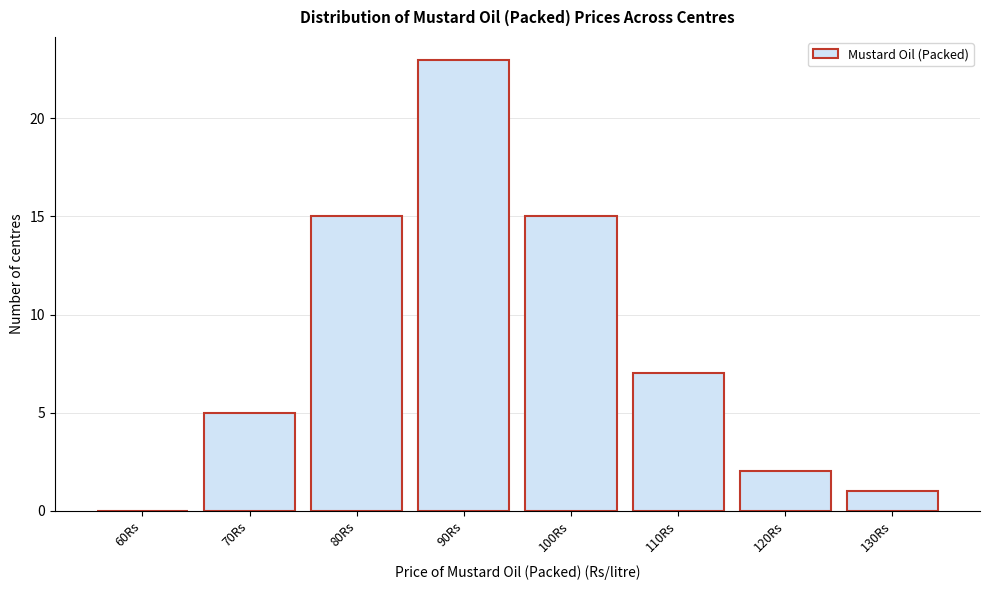

Reading right to left, list all the values displayed in this chart.

130Rs=1	120Rs=2	110Rs=7	100Rs=15	90Rs=23	80Rs=15	70Rs=5	60Rs=0